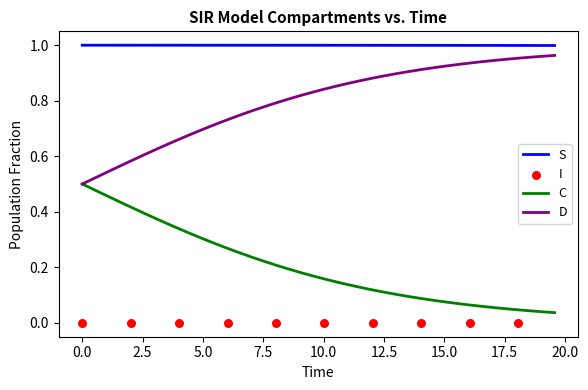

Which series contains the highest Y value?

S